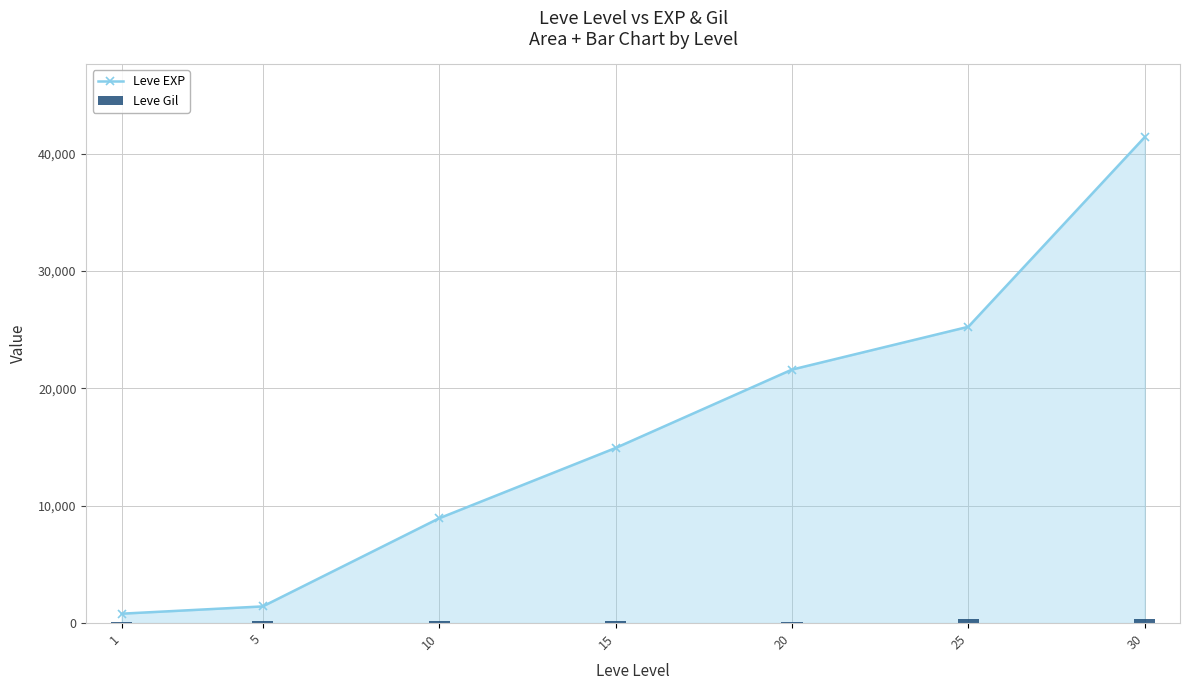

How many series are shown in this chart?

2